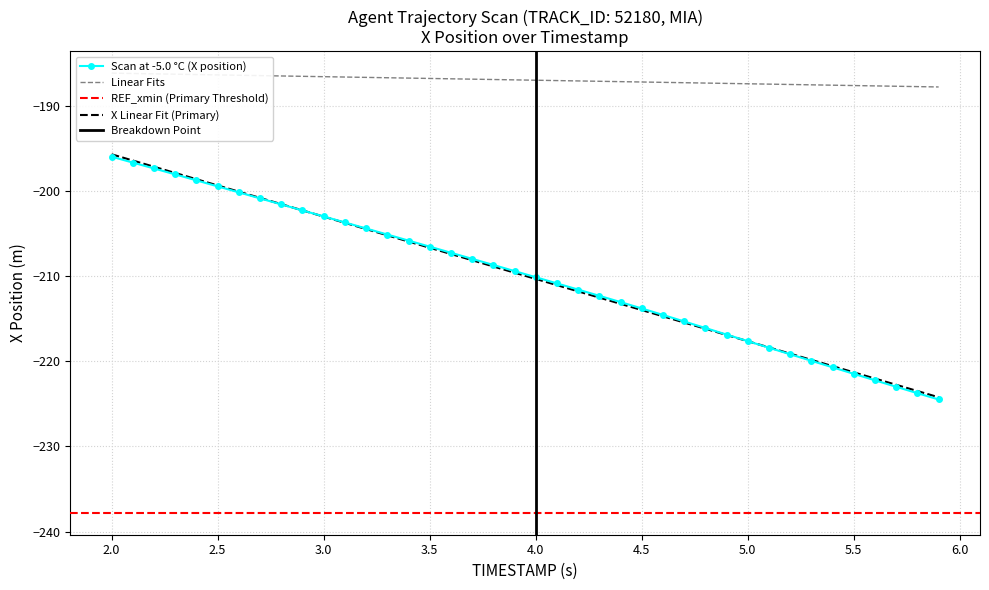

At which category is the sum across all series the highest?

2.0